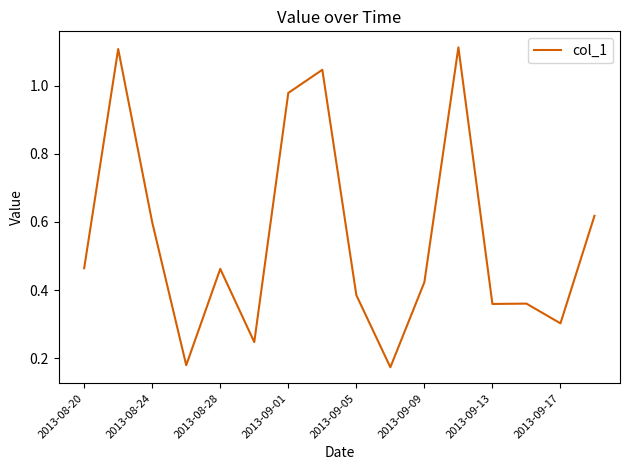

Is this an area chart (filled region under the line)?

No